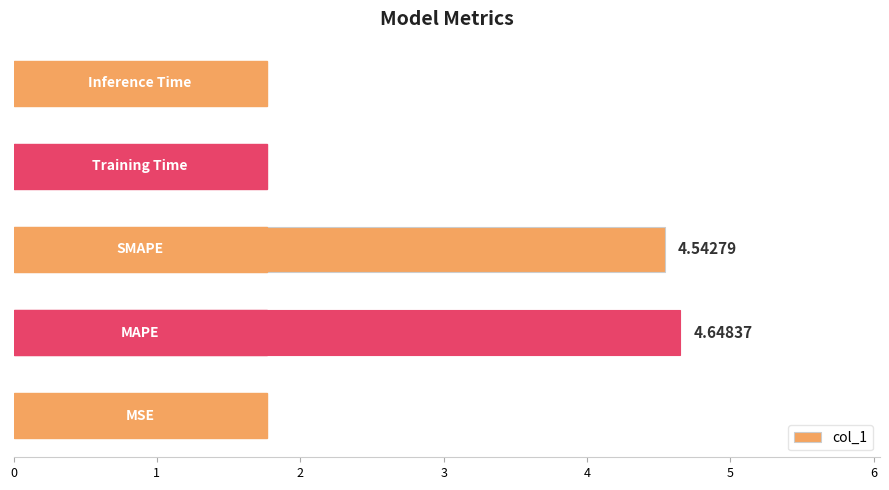

How many data points does each series have?

5